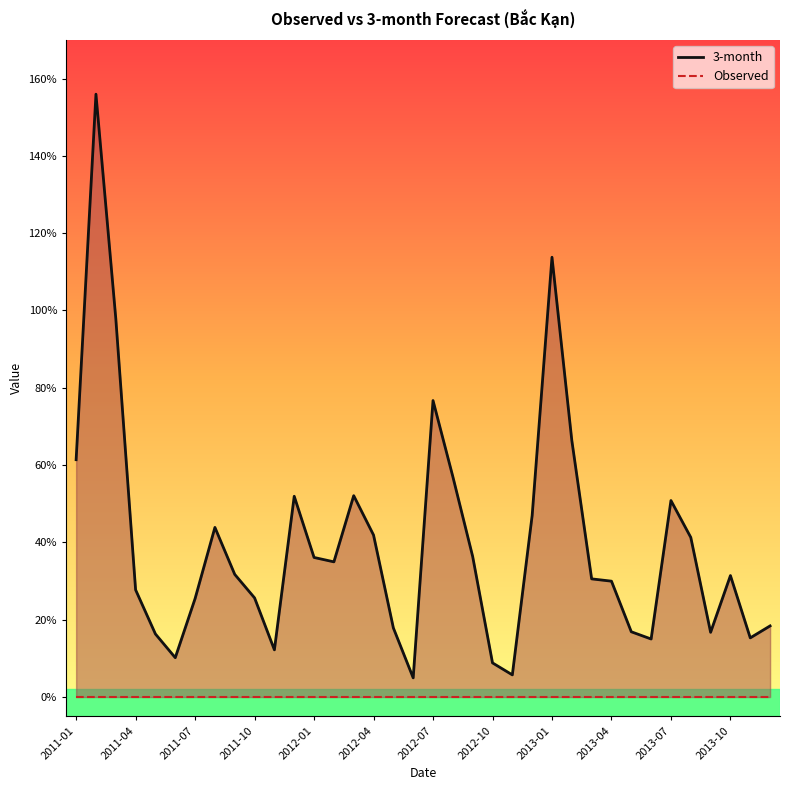

Reading right to left, extract all data points from this chart.

3-month: 0.2	0.2	0.3	0.2	0.4	0.5	0.2	0.2	0.3	0.3	0.7	1.1	0.5	0.1	0.1	0.4	0.6	0.8	0.0	0.2	0.4	0.5	0.3	0.4	0.5	0.1	0.3	0.3	0.4	0.3	0.1	0.2	0.3	1.0	1.6	0.6
Observed: 0.0	0.0	0.0	0.0	0.0	0.0	0.0	0.0	0.0	0.0	0.0	0.0	0.0	0.0	0.0	0.0	0.0	0.0	0.0	0.0	0.0	0.0	0.0	0.0	0.0	0.0	0.0	0.0	0.0	0.0	0.0	0.0	0.0	0.0	0.0	0.0